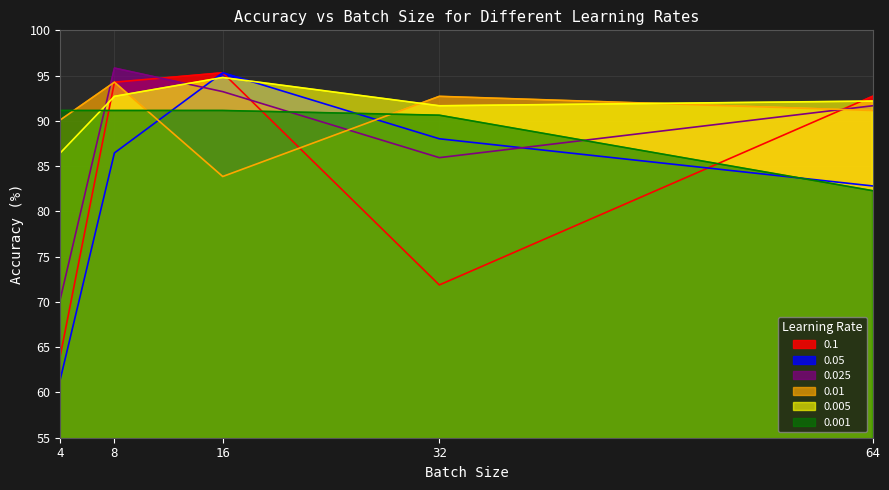

Where is the first local maximum for 0.1?

16